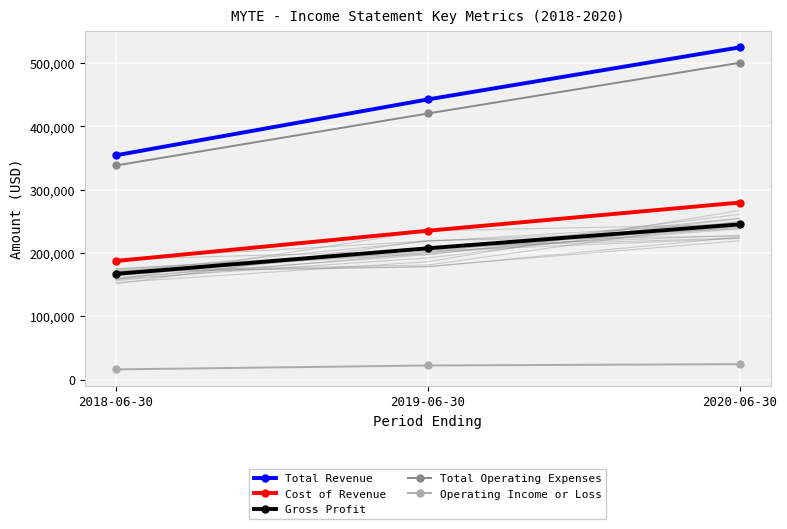

At which label does Cost of Revenue reach its minimum?

2018-06-30